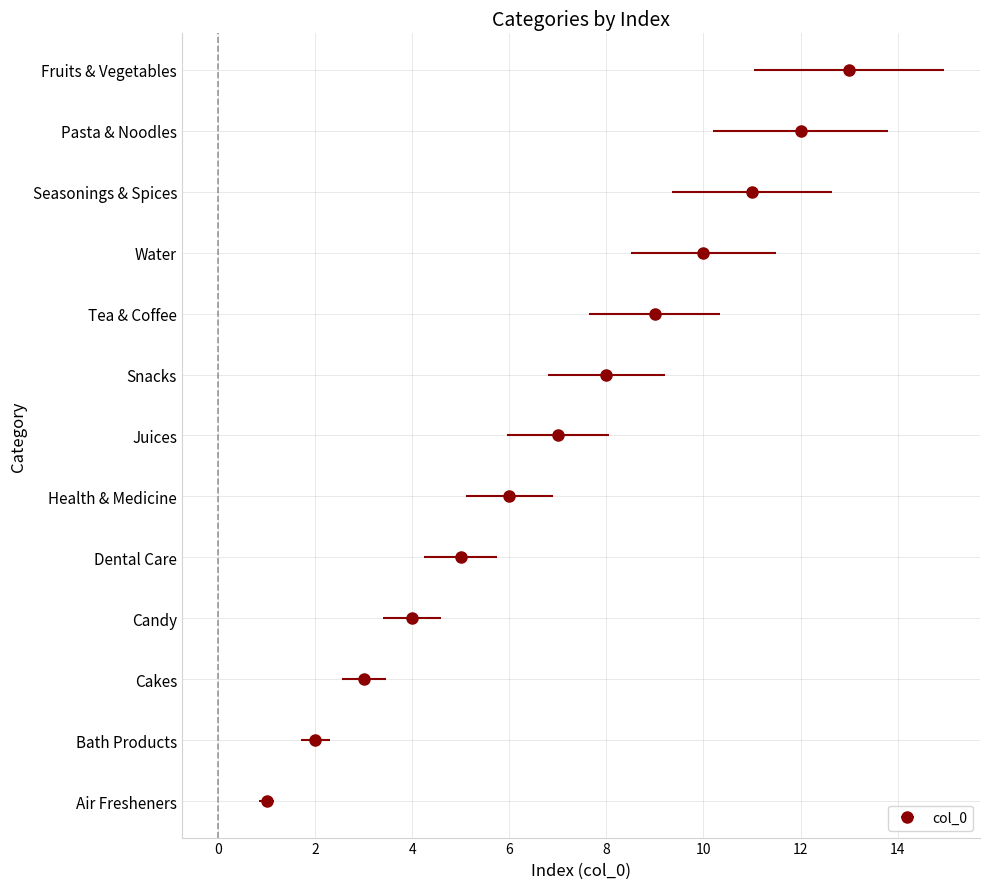

What is the difference between the values at Health & Medicine and Juices?

1